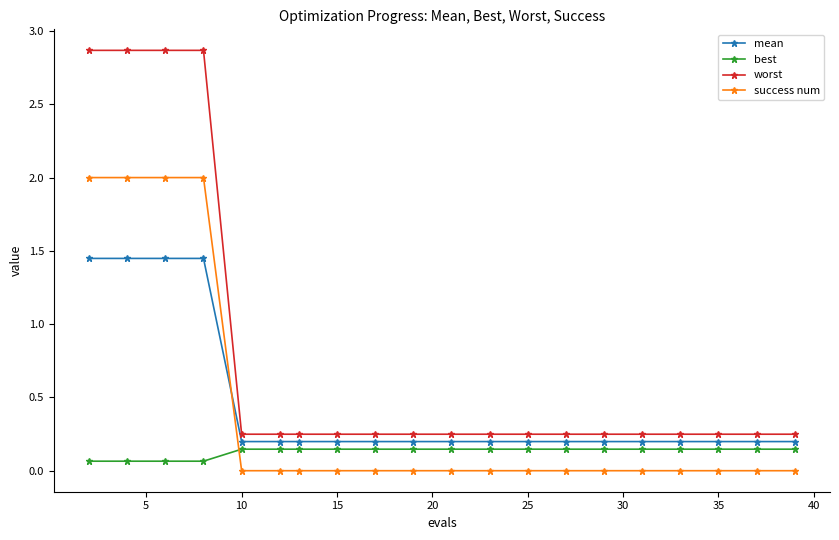

Which series has the largest total across all categories?

worst